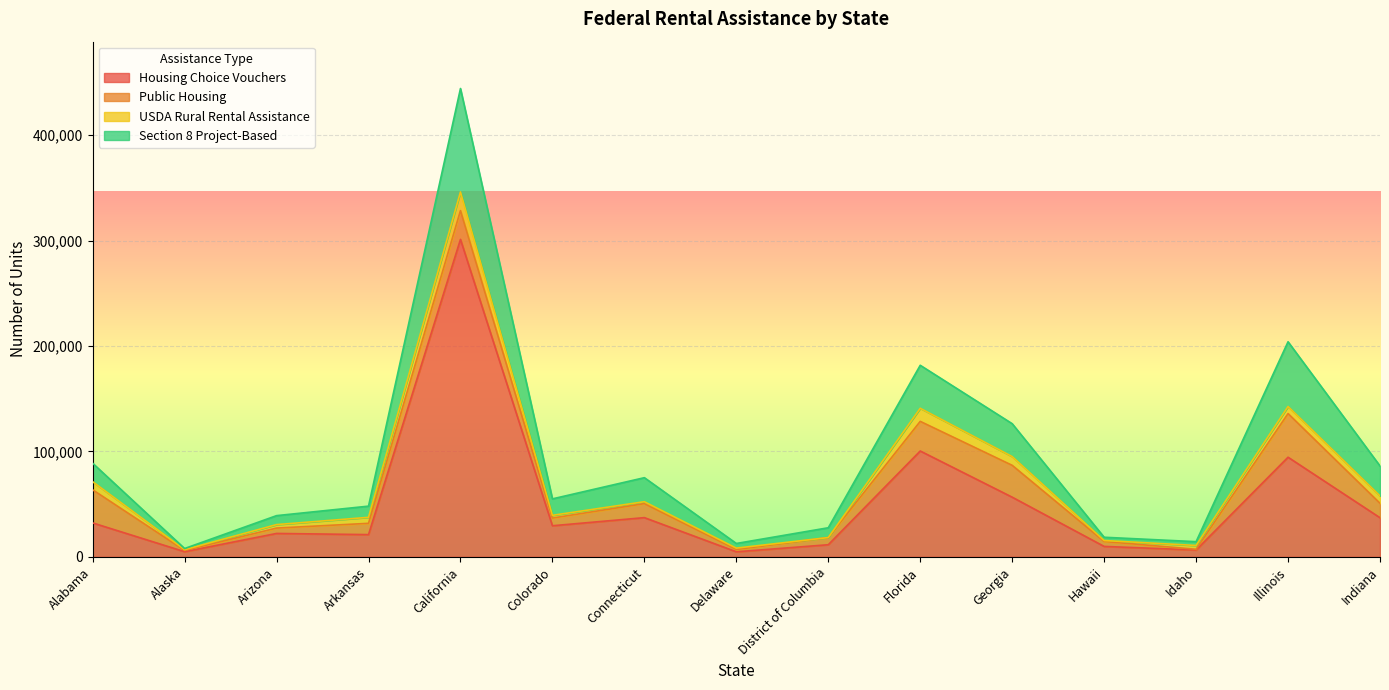

True or false: Housing Choice Vouchers has a value of 21100 at Arkansas.

True